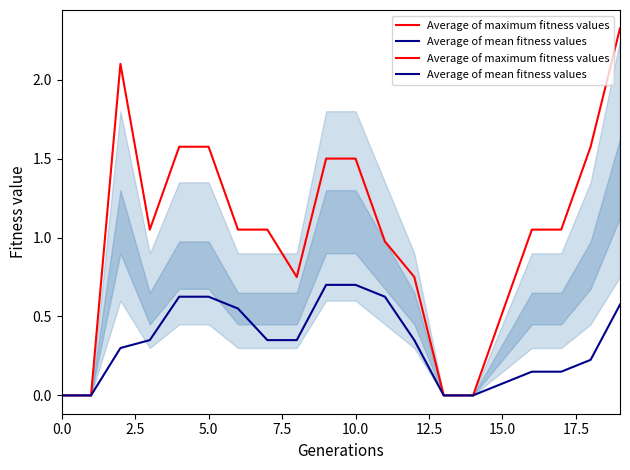

True or false: Average of mean fitness values and Average of maximum fitness values cross at least once.

False